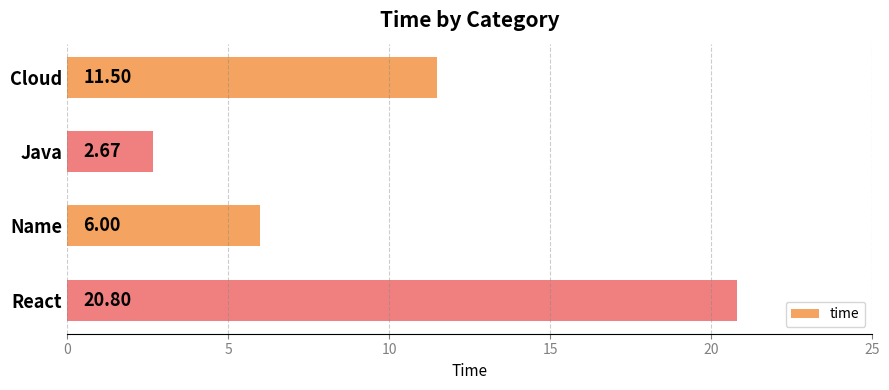

Are the bars horizontal?

Yes